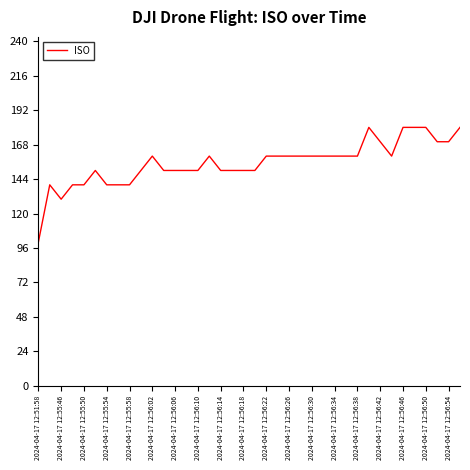

What is the difference between the maximum and minimum values?

80